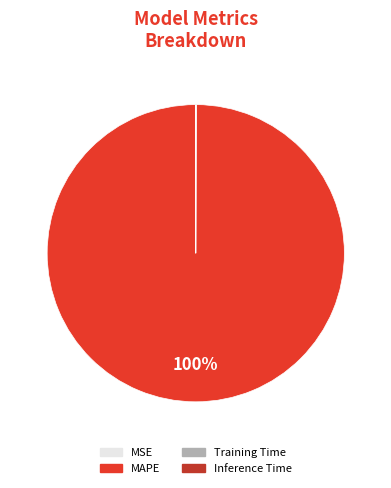

True or false: MAPE accounts for 93% of the total.

False